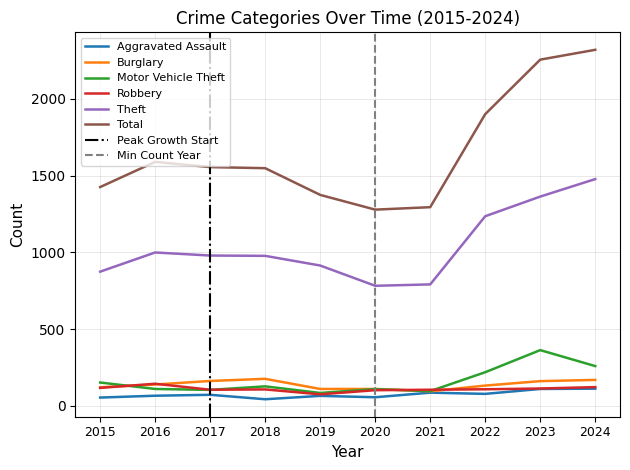

What is the sum of all Robbery values?

1098